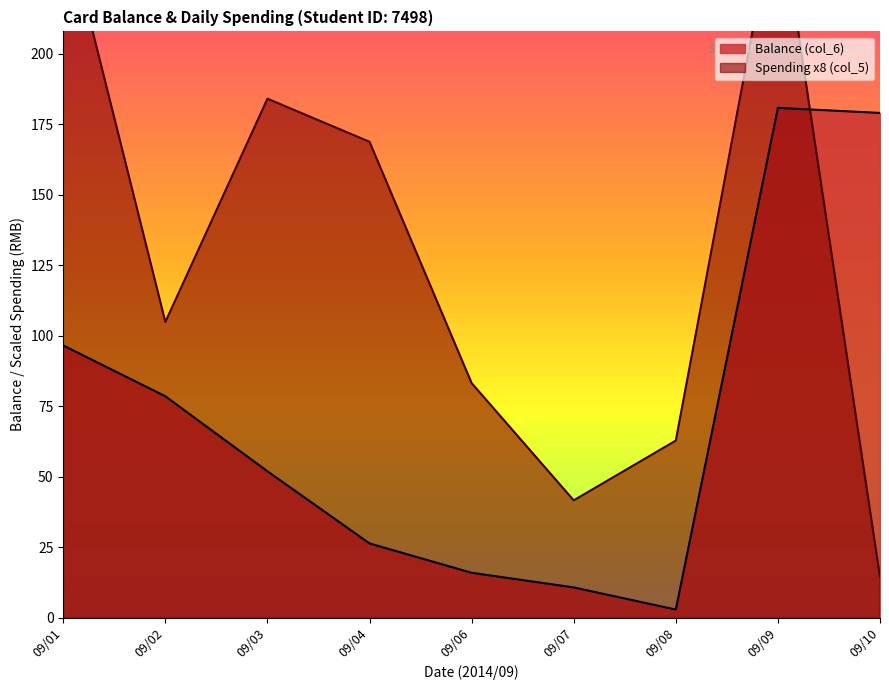

At which label is Balance (col_6) closest to 91?

09/01